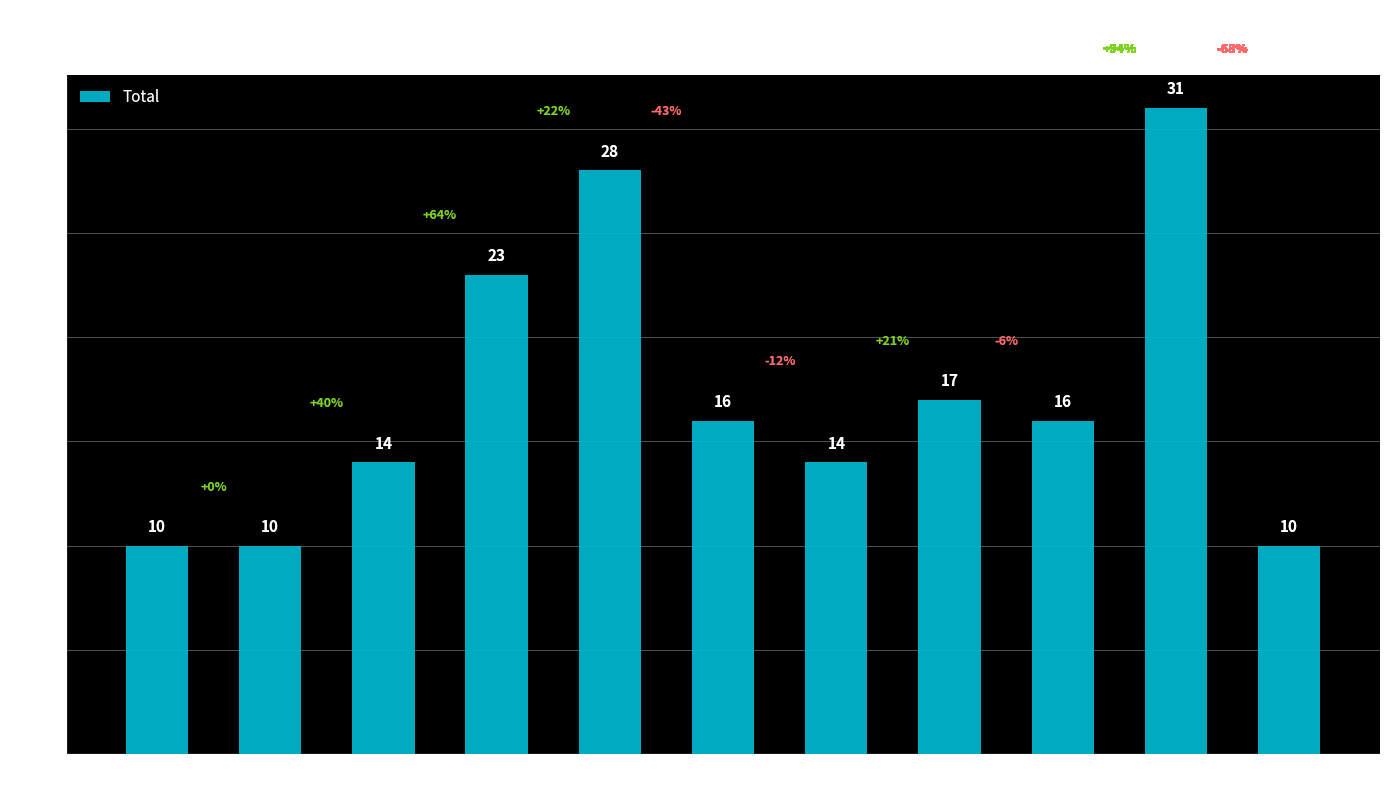

Are the bars grouped side by side (vs. stacked)?

No